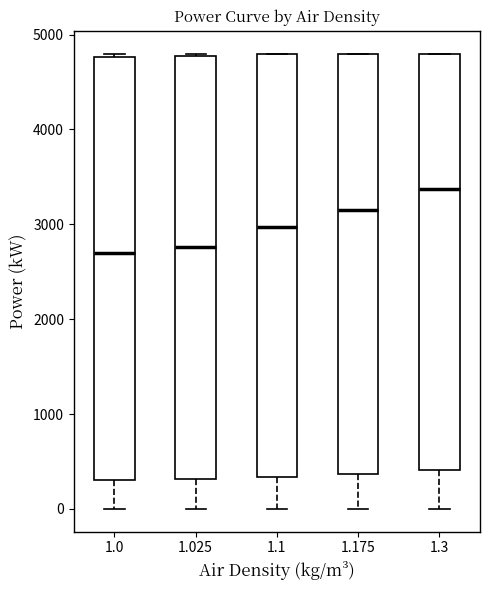

Which box has the highest median line?

1.3